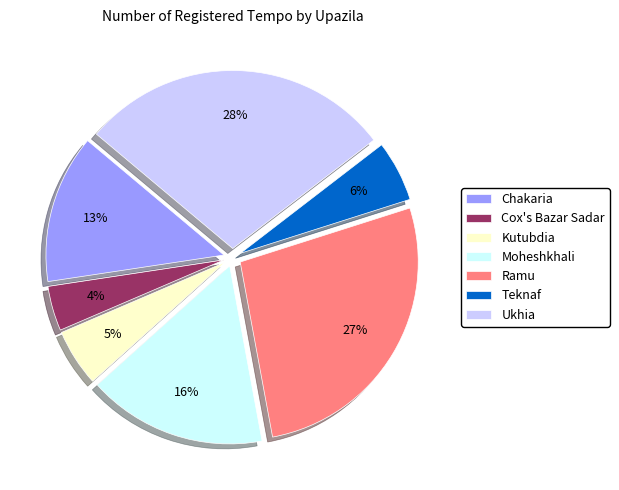

Which category has the biggest portion of the pie?

Ukhia